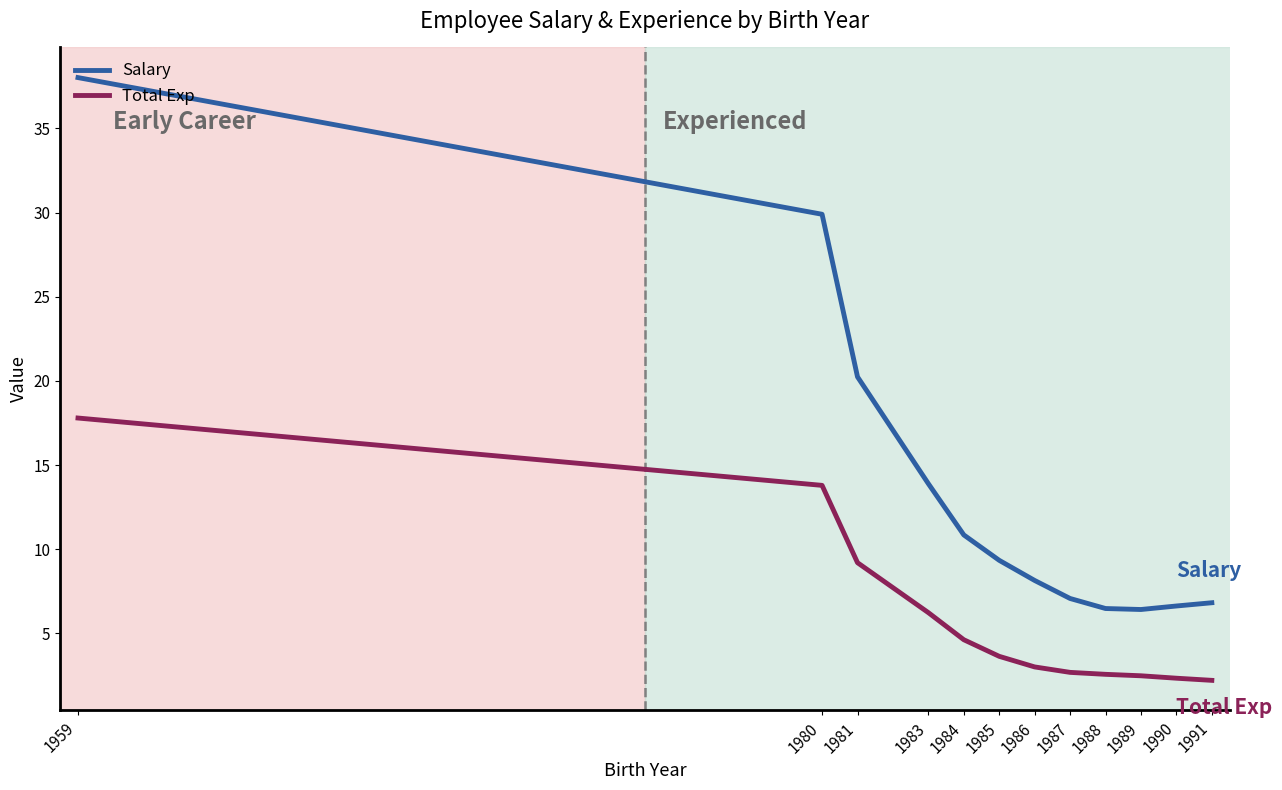

The Salary series shows 10.6 at 1986. True or false?

False